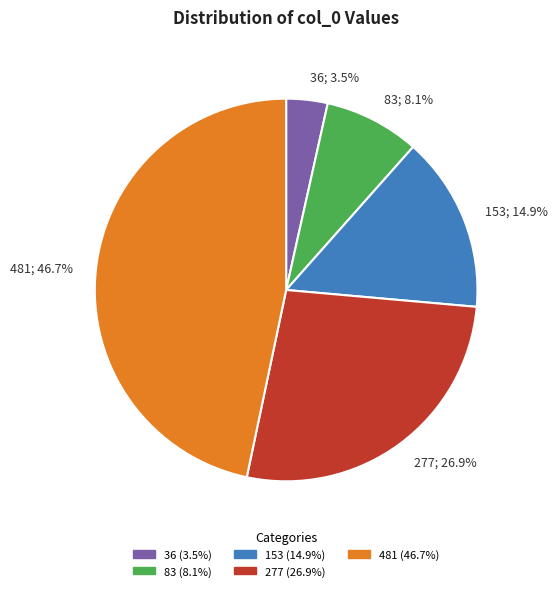

Combined, what portion of the pie is 36 and 277?

30.4%